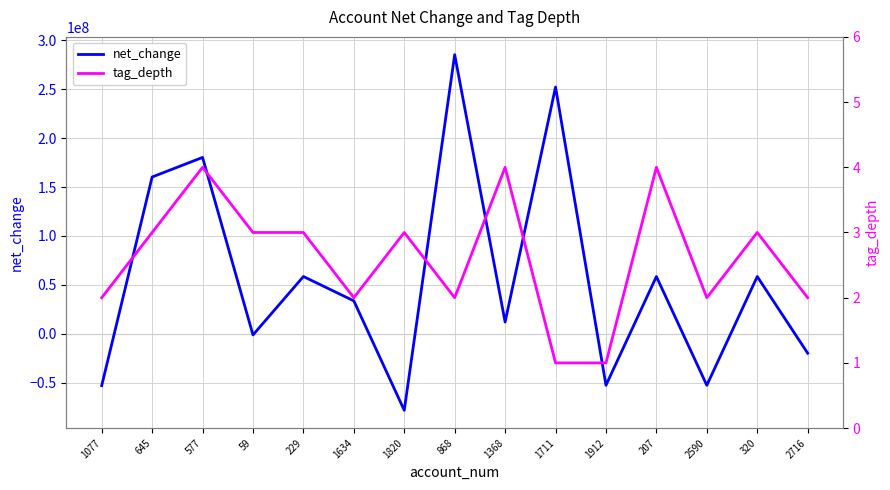

How many values in the tag_depth series exceed 3?

3